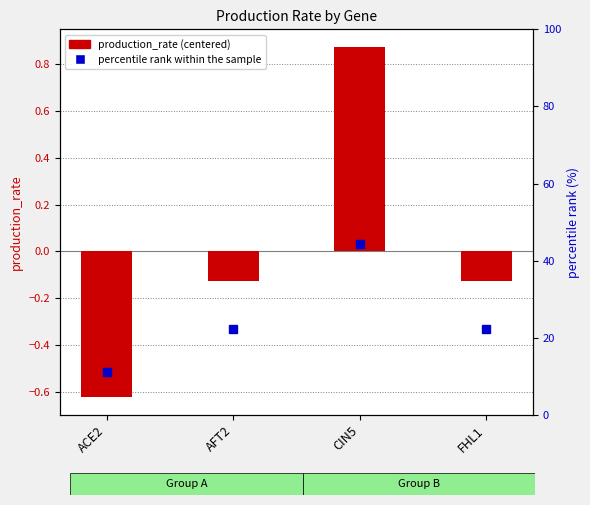

At which category does the chart reach its minimum across all series?

ACE2